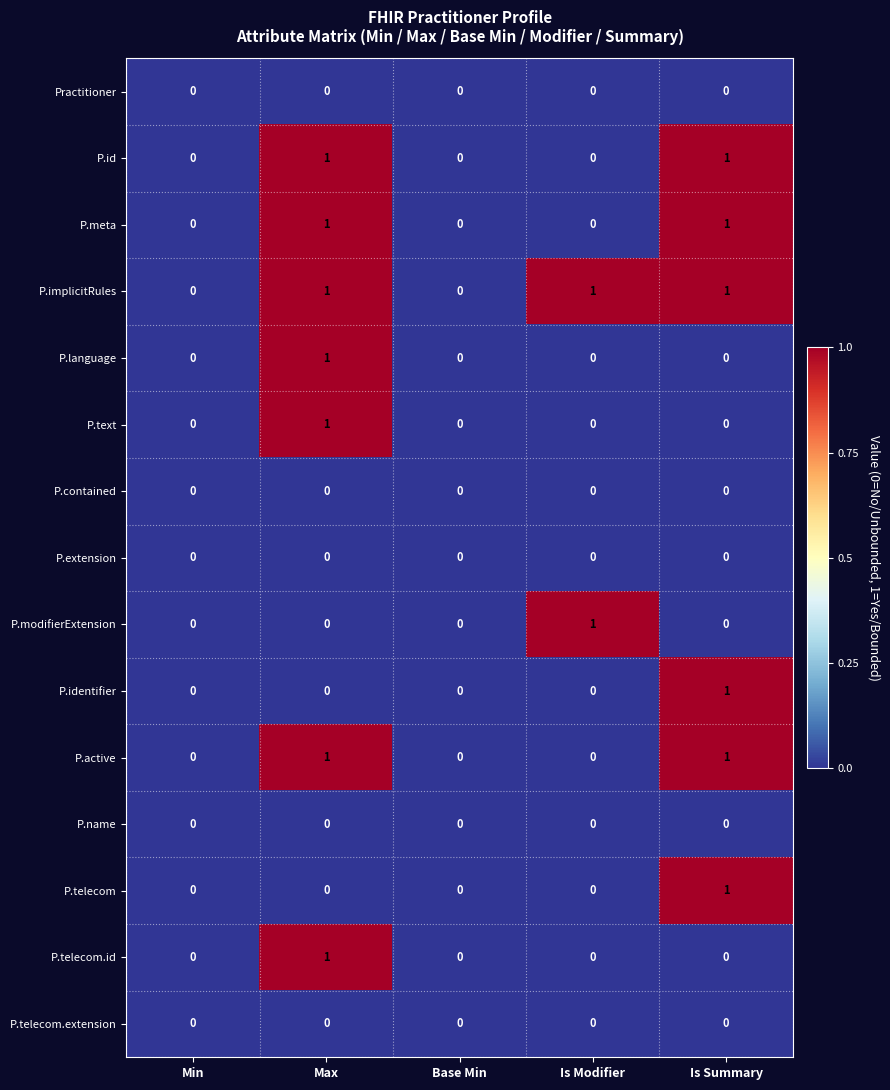

The P.identifier series shows -1 at Min. True or false?

False